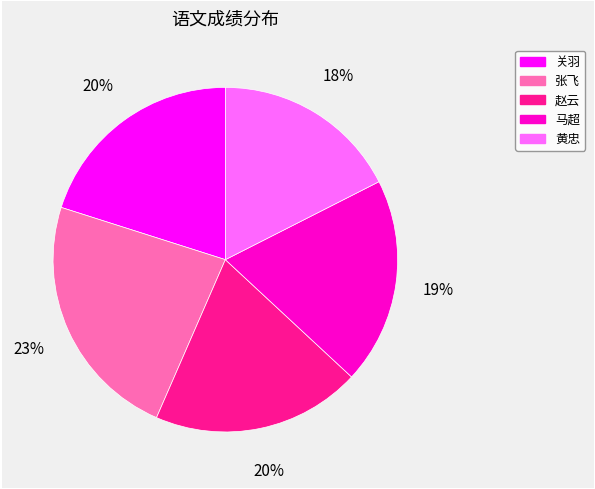

True or false: 张飞 accounts for 23% of the total.

True